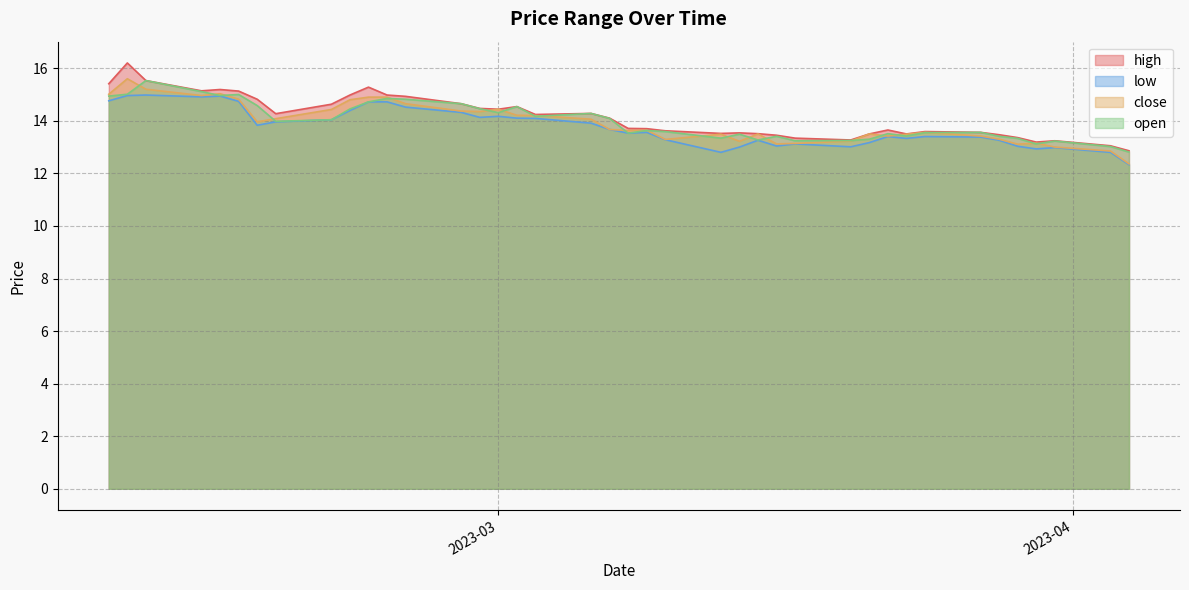

What is the highest value of the high series?

16.2